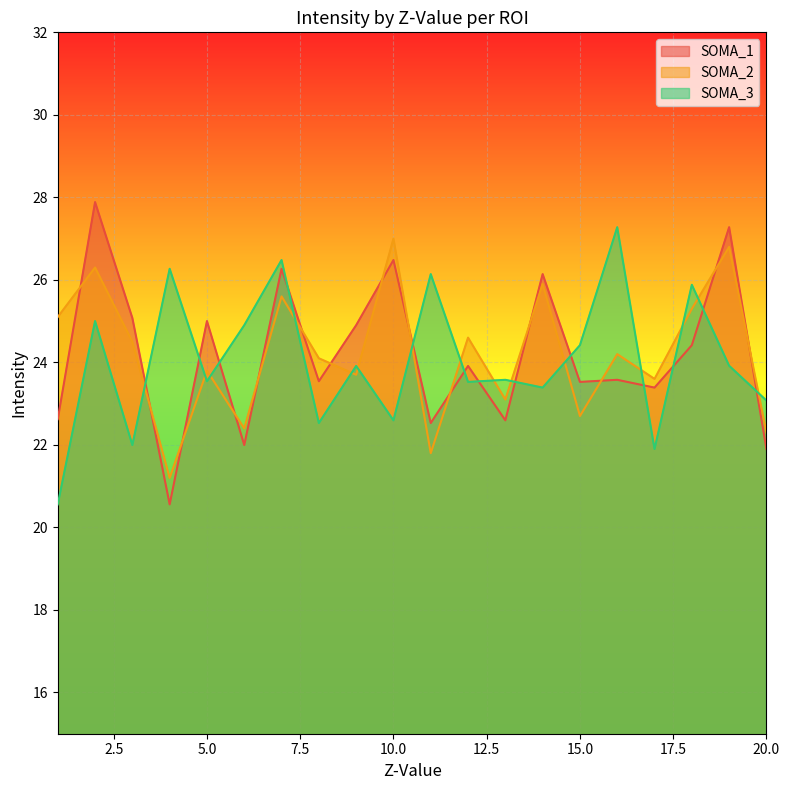

How many lines are shown in the chart?

3